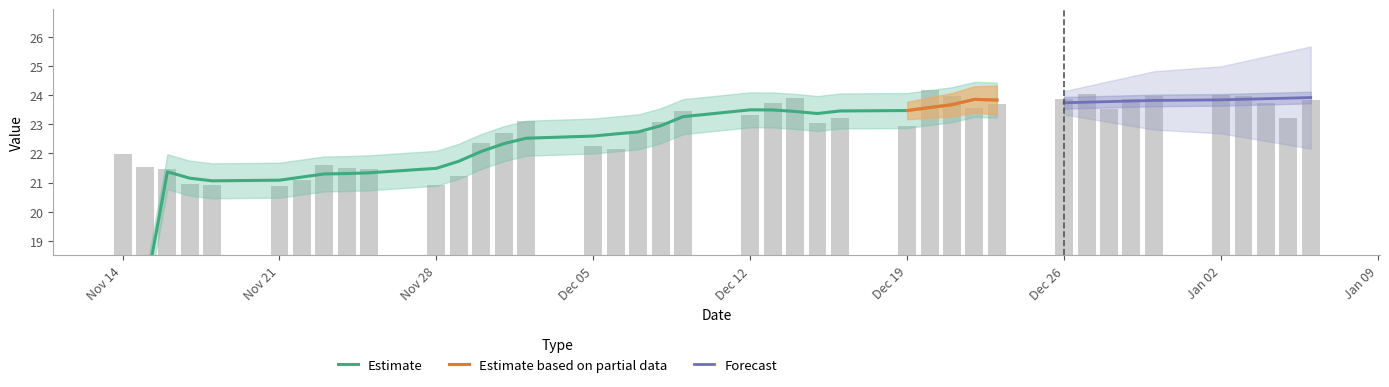

Reading left to right, extract all data points from this chart.

22.0	21.5	21.5	21.0	20.9	20.9	21.1	21.6	21.5	21.5	20.9	21.2	22.4	22.7	23.1	22.2	22.2	22.7	23.1	23.5	23.3	23.7	23.9	23.0	23.2	22.9	24.2	24.0	23.6	23.7	23.9	24.0	23.5	23.9	24.0	24.0	24.0	23.7	23.2	23.8